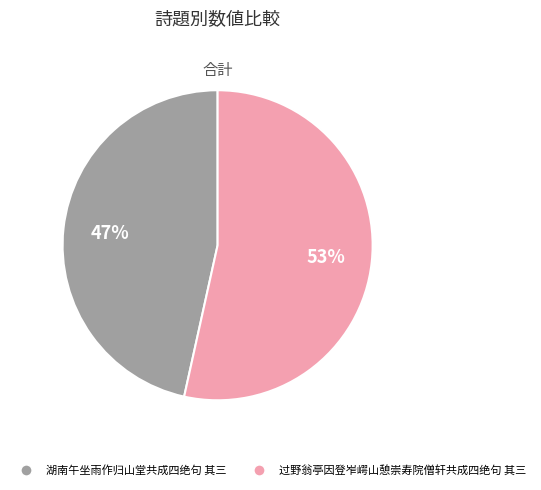

Rank the categories by value from highest to lowest.

过野翁亭因登岝崿山憩崇寿院僧轩共成四绝句 其三, 湖南午坐雨作归山堂共成四绝句 其三